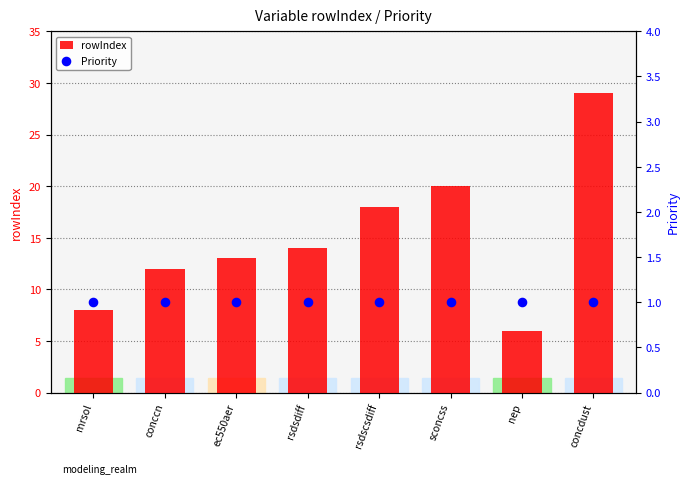

Which series reaches the minimum Y coordinate?

Priority